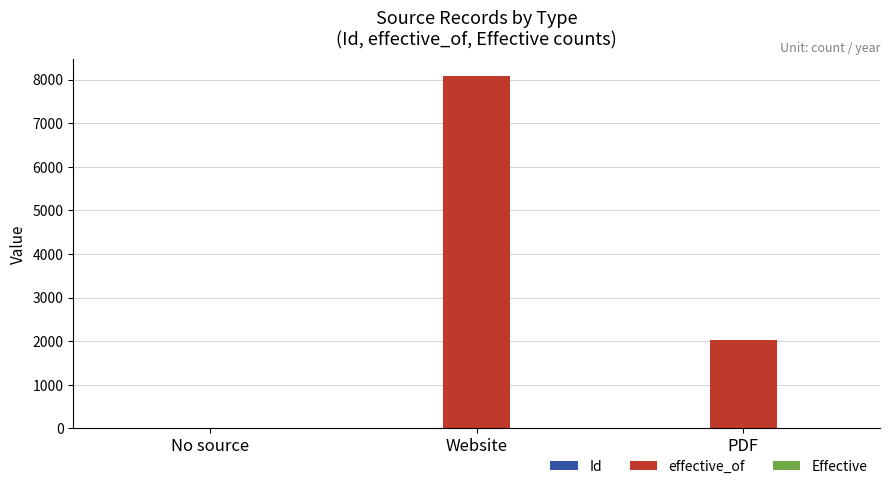

Which series has the largest total across all categories?

effective_of